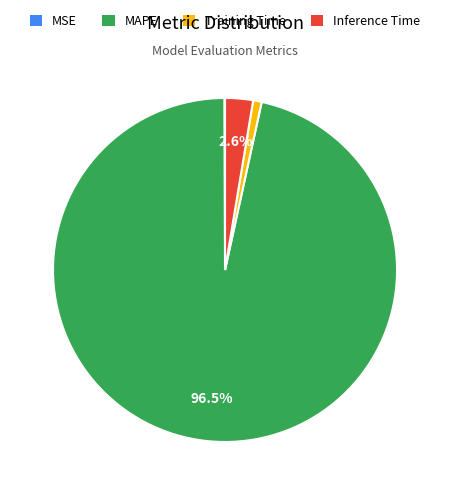

Is there a majority slice in this chart?

Yes